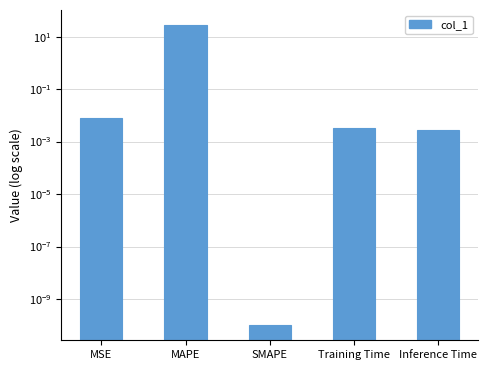

List the labels in order of value, smallest first.

SMAPE, Inference Time, Training Time, MSE, MAPE